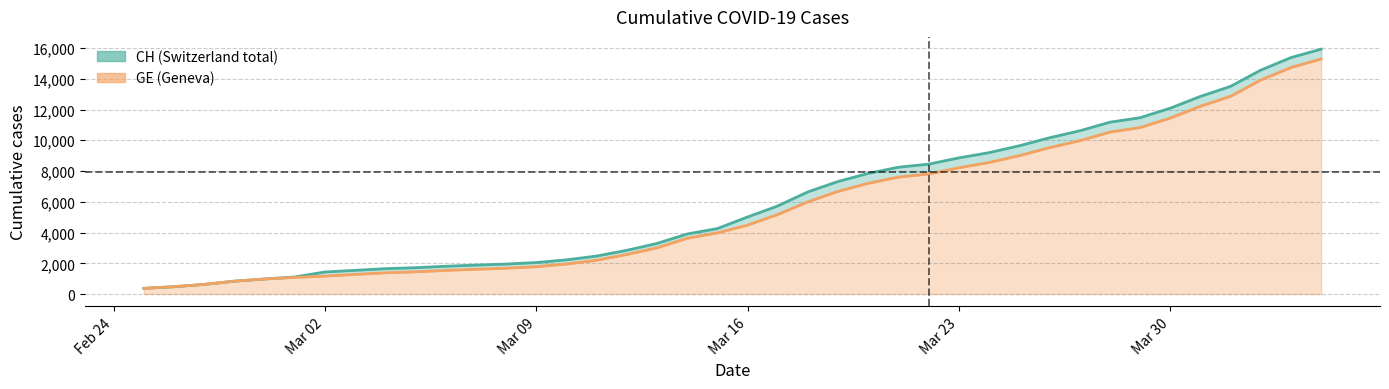

At which category does the chart reach its peak across all series?

2020-04-04